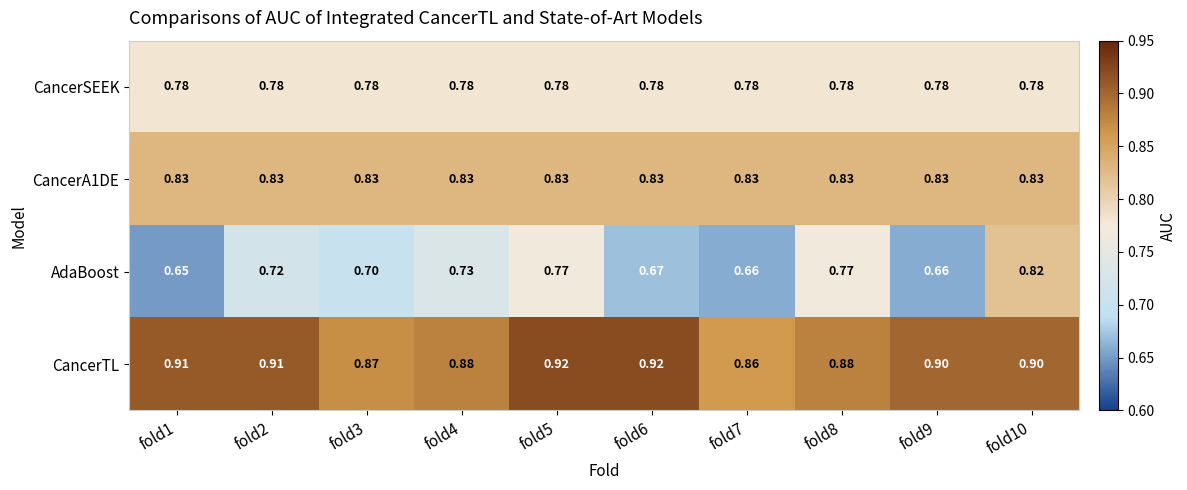

Is the value of CancerSEEK at fold7 greater than the value of CancerA1DE at fold10?

No